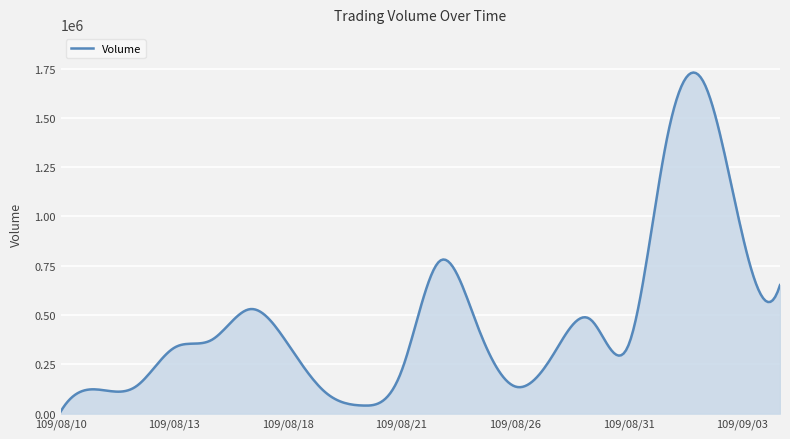

What is the greatest value displayed?

1730250.6